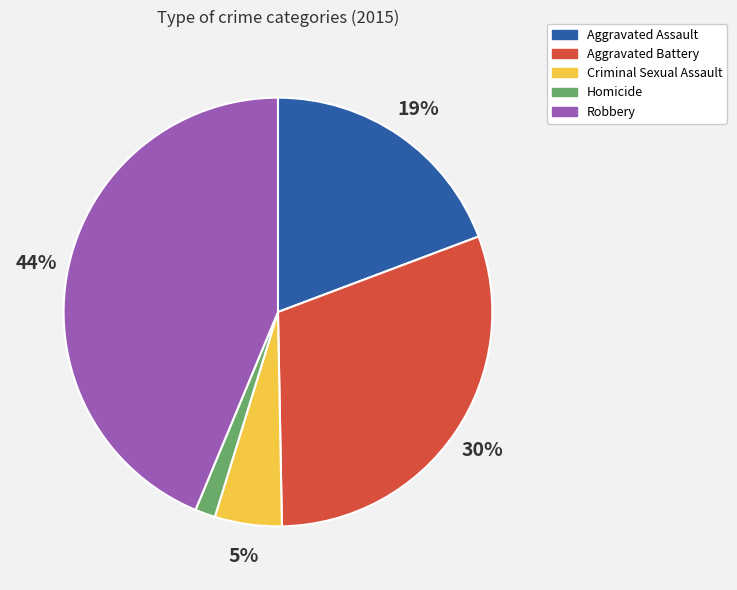

To the nearest percent, what is the difference between the largest and smallest slice percentages?

42%